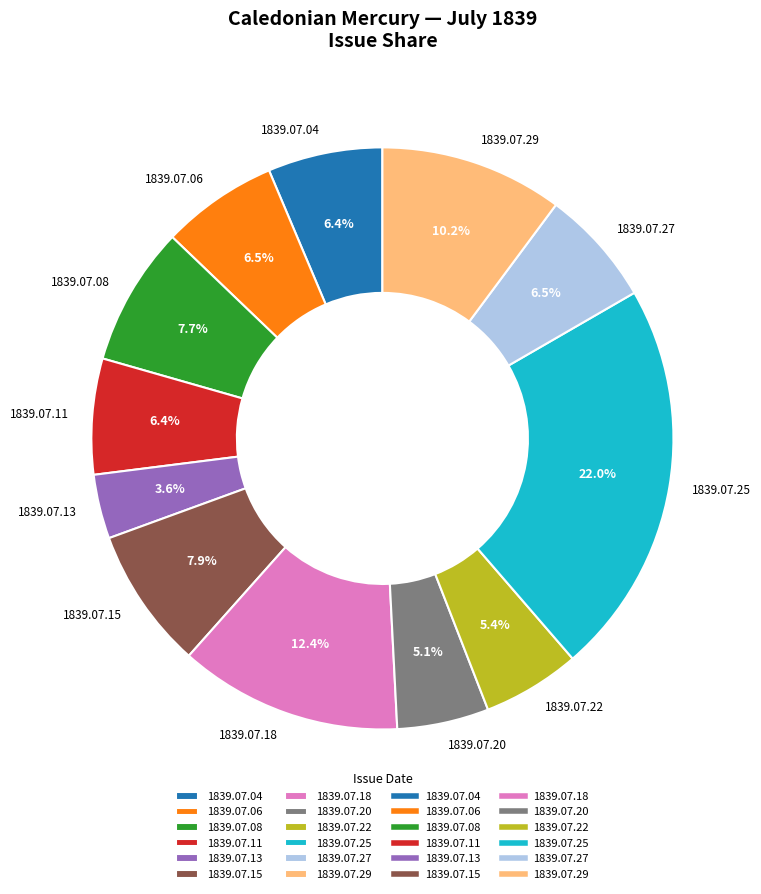

Which category has the biggest portion of the pie?

1839.07.25